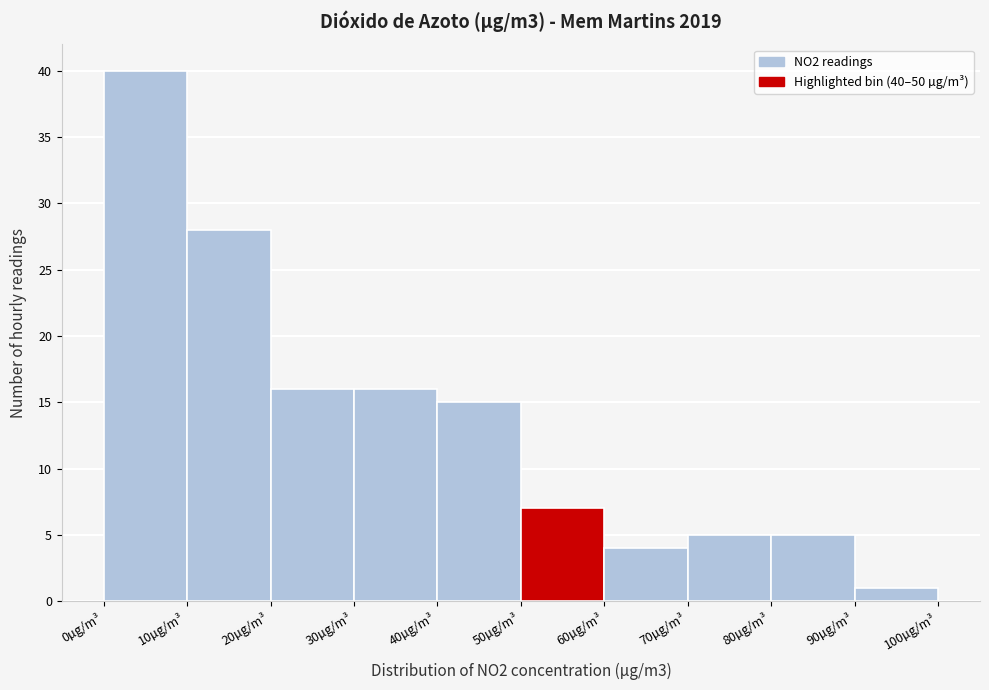

Over which range of the x-axis is the bar tallest?

0 to 10